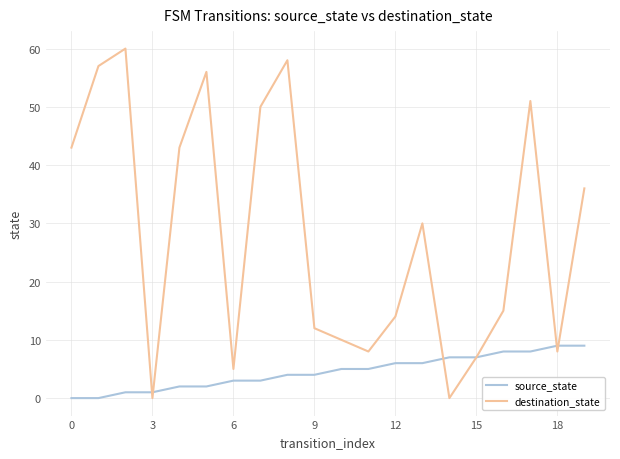

Which series has the largest range (max minus min)?

destination_state